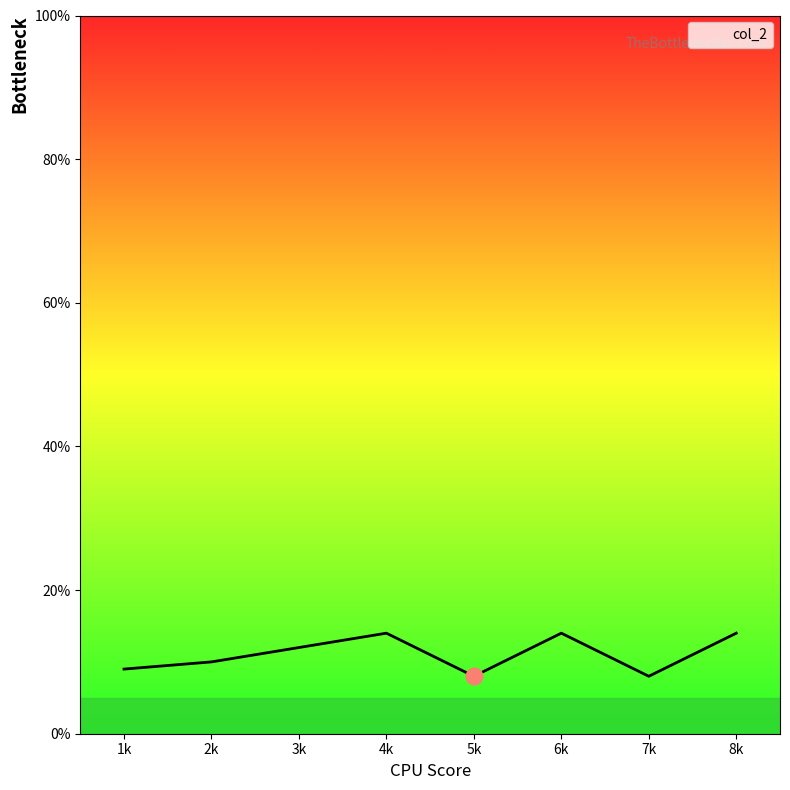

What is the difference between the maximum and minimum values?

6